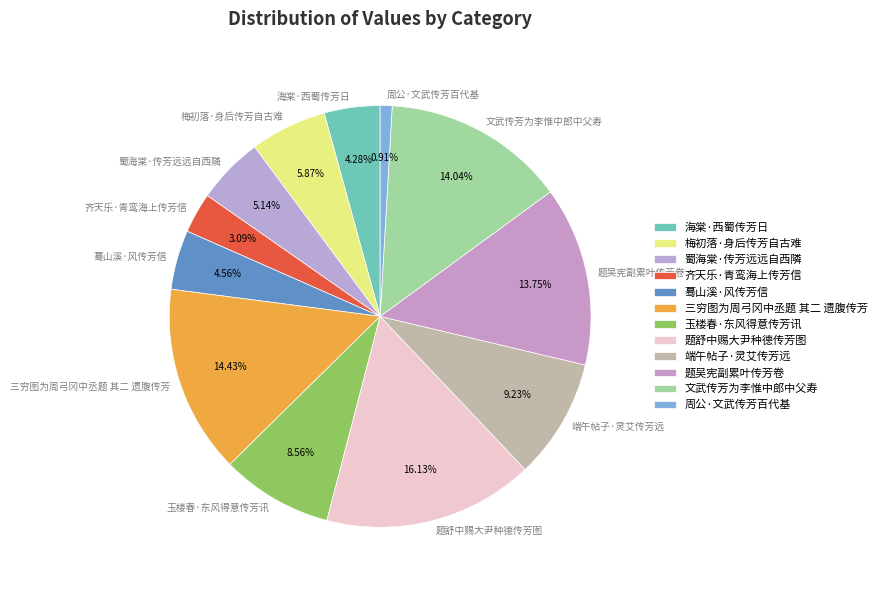

What is the total percentage of 三穷图为周弓冈中丞题 其二 遗腹传芳 and 齐天乐·青鸾海上传芳信?

17.5%